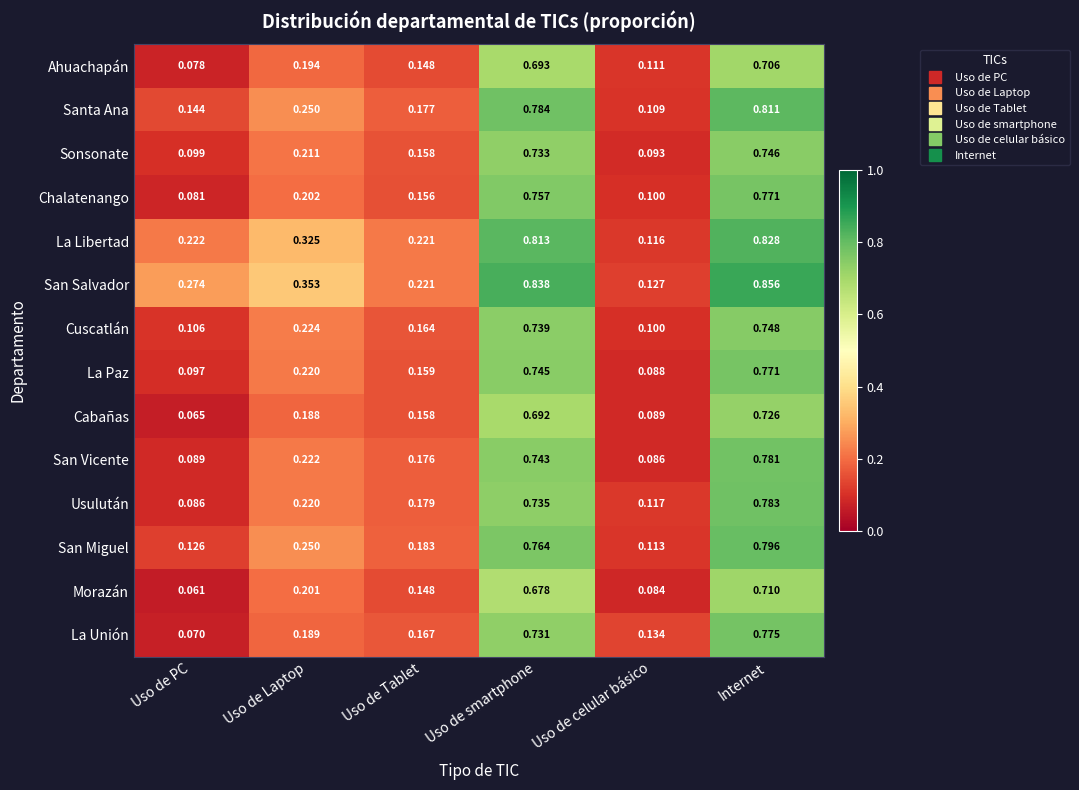

List the labels in order of Cabañas value, largest first.

Internet, Uso de smartphone, Uso de Laptop, Uso de Tablet, Uso de celular básico, Uso de PC